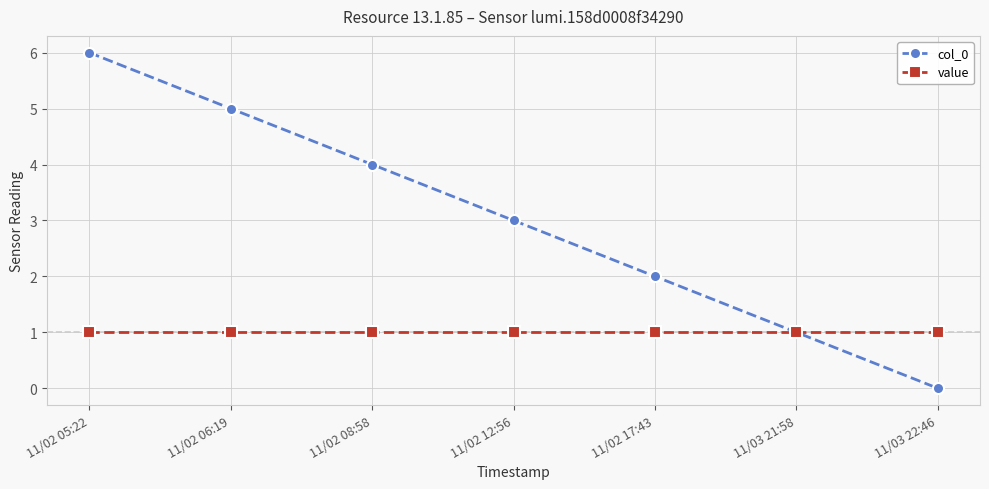

At which category does the chart reach its minimum across all series?

11/03 22:46